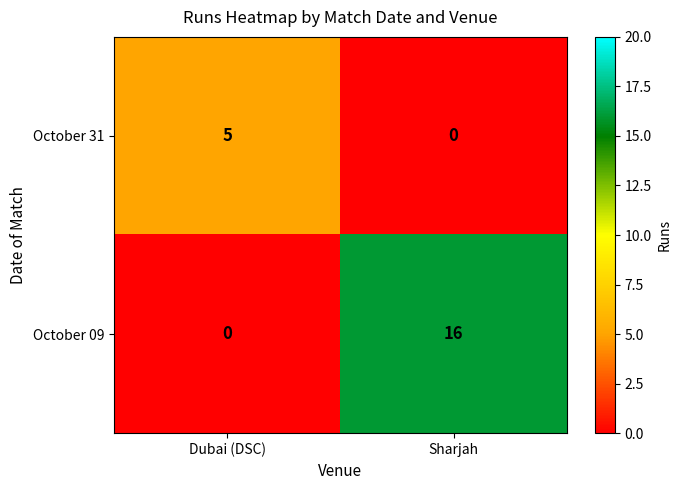

Rank the series by their maximum value, from lowest to highest.

October 31, October 09